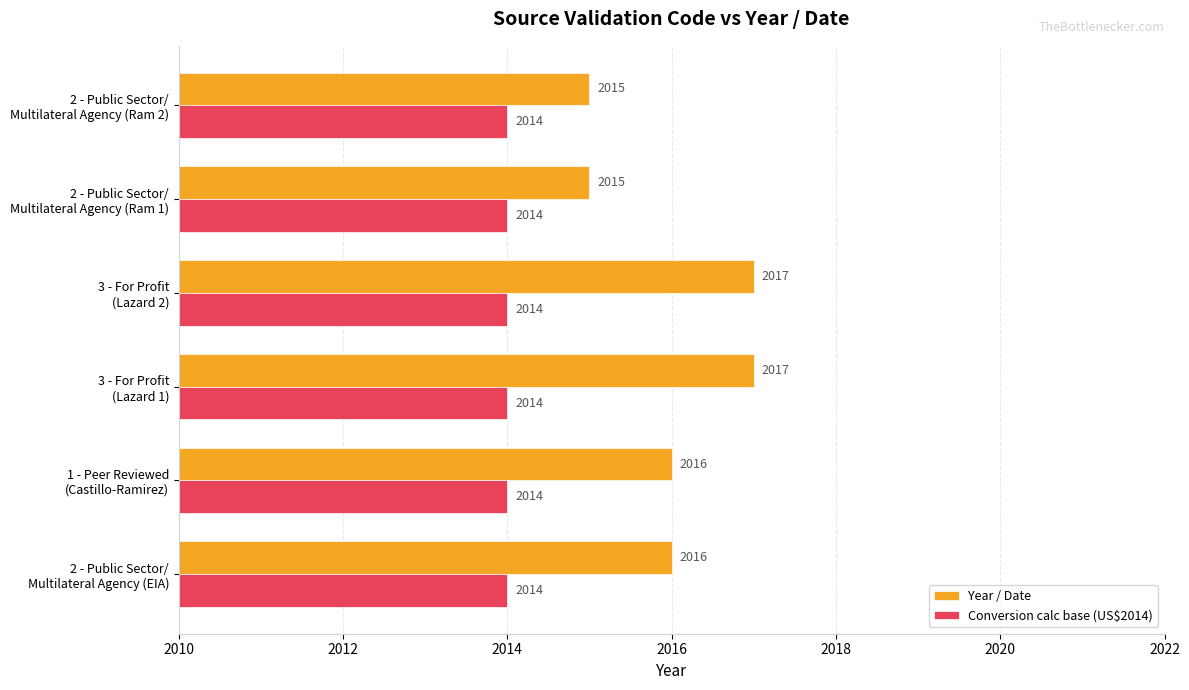

Which series has the largest total across all categories?

Year / Date